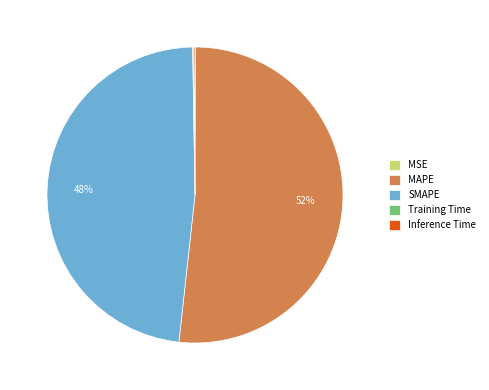

Is there any slice that represents more than half of the pie?

Yes